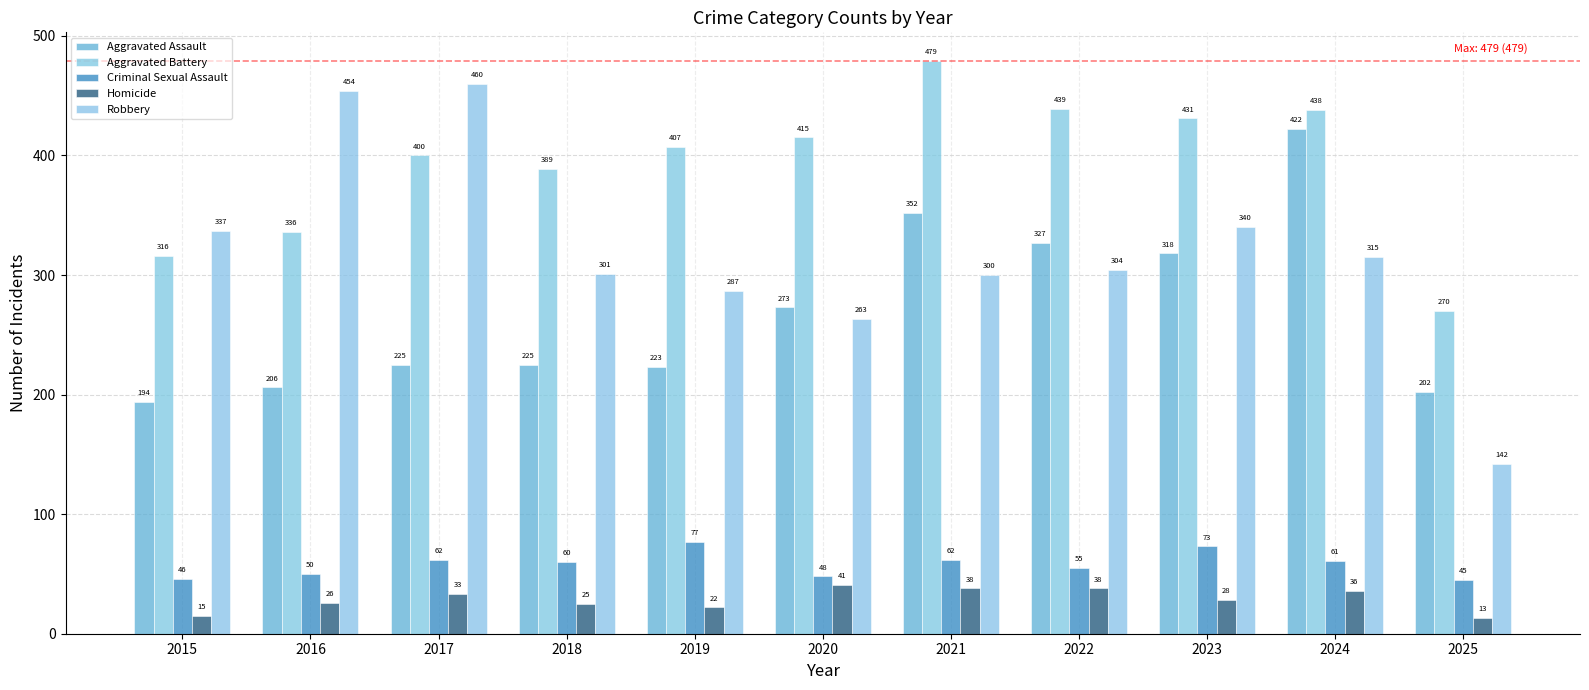

Which series has the widest spread of values?

Robbery